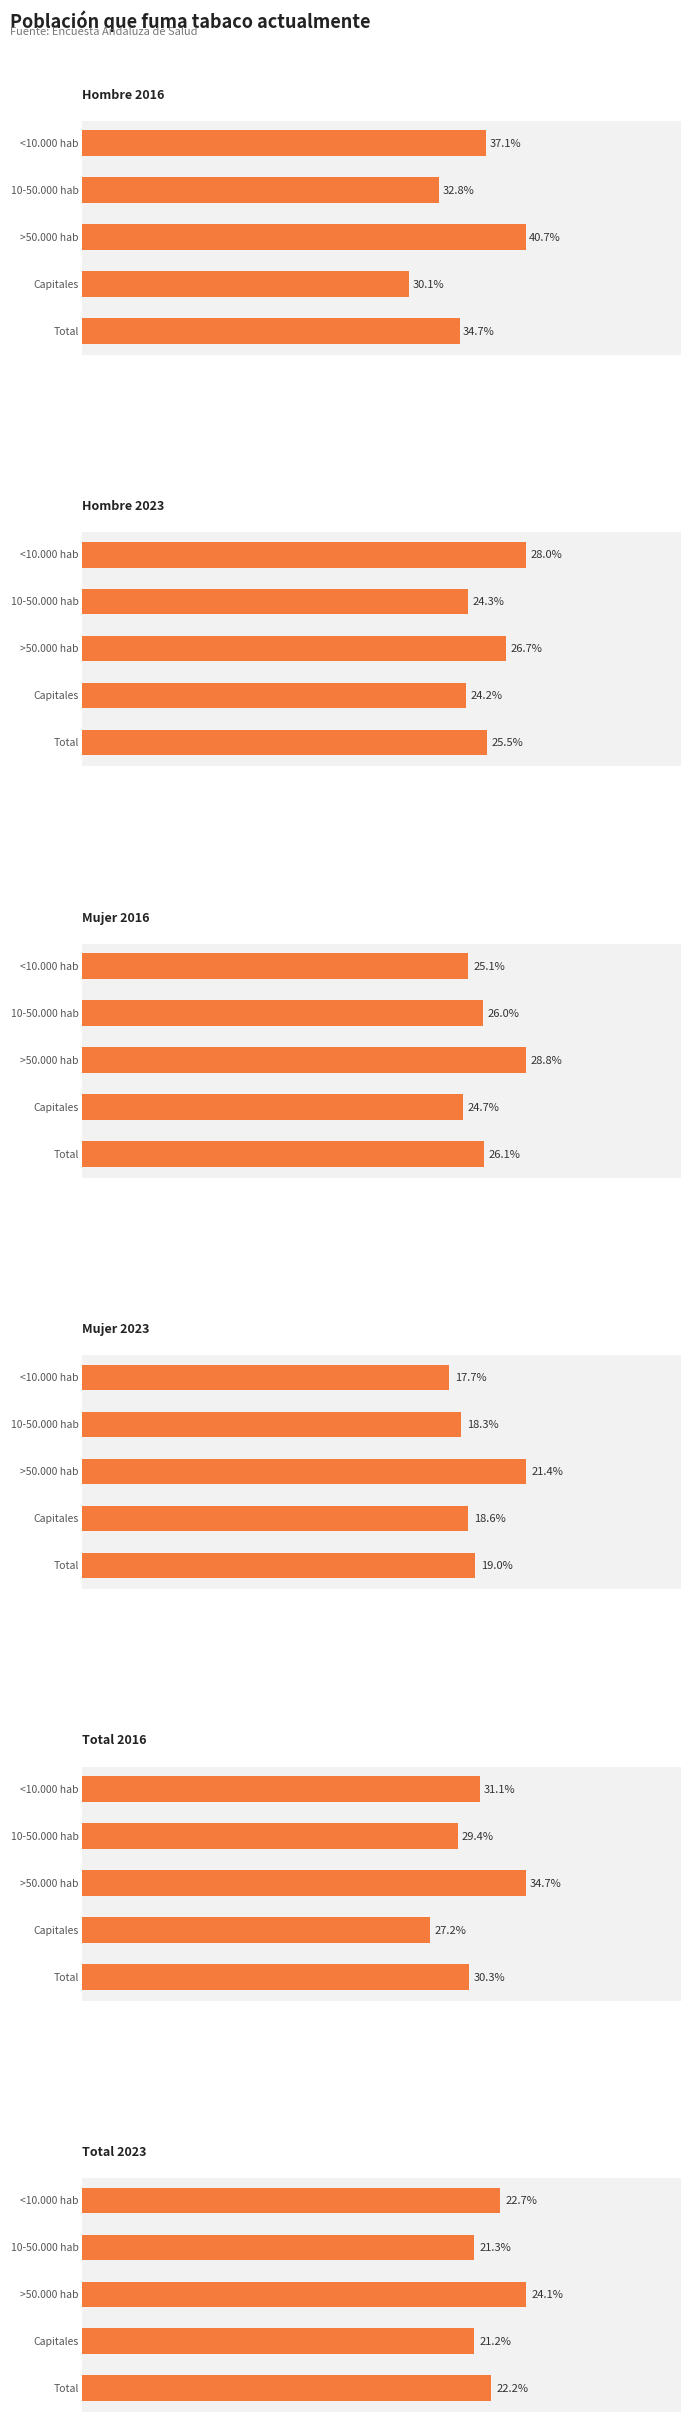

What is the value of the Hombre 2023 bar at the 1st from the left?

0.3